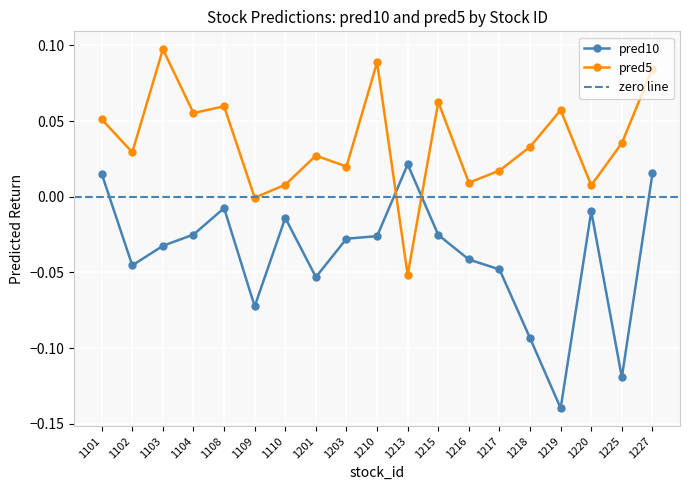

What is the difference between the highest and lowest values at 1225?

0.2